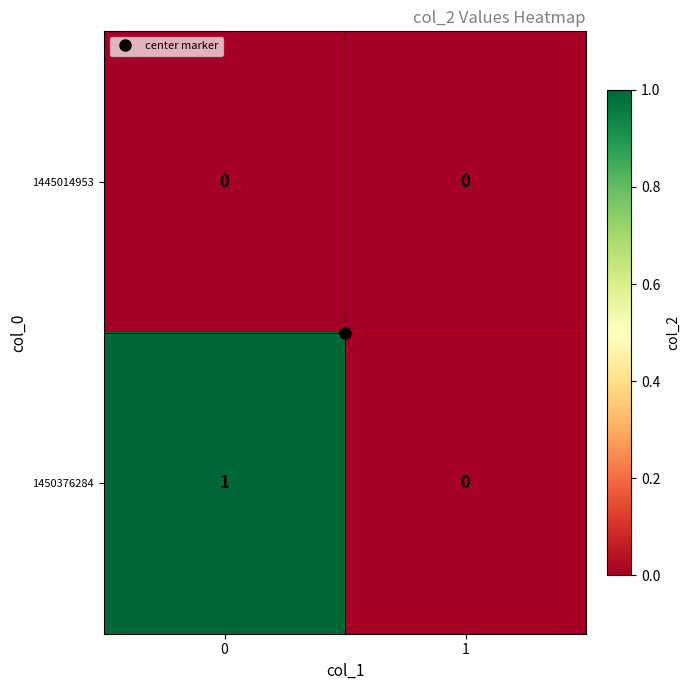

Is it true that 1450376284 equals 1 at 0?

True